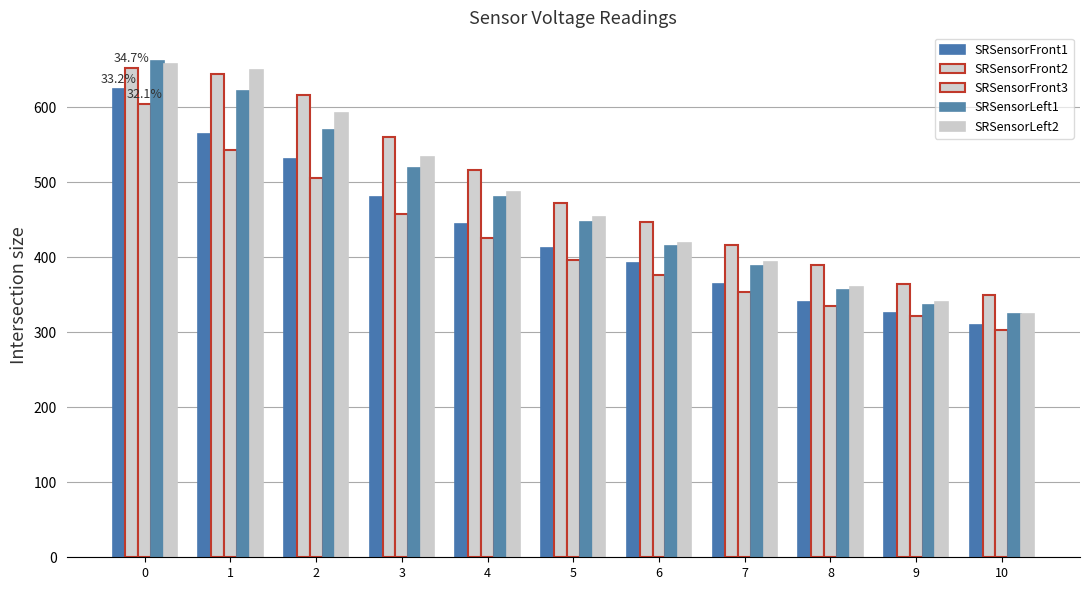

What is the sum of all SRSensorFront2 values?

5432